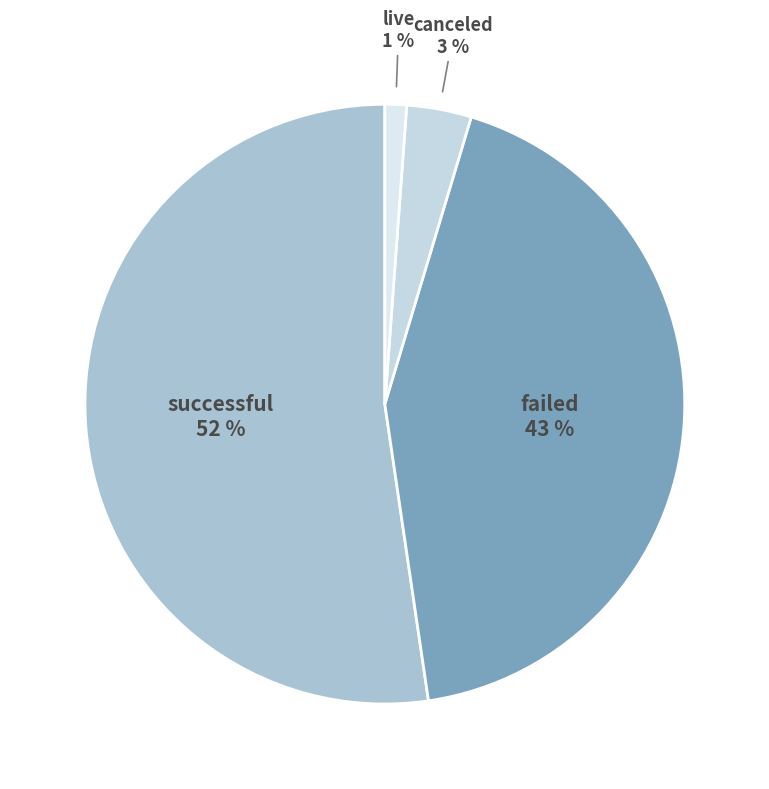

To the nearest percent, what is the average slice percentage?

25%